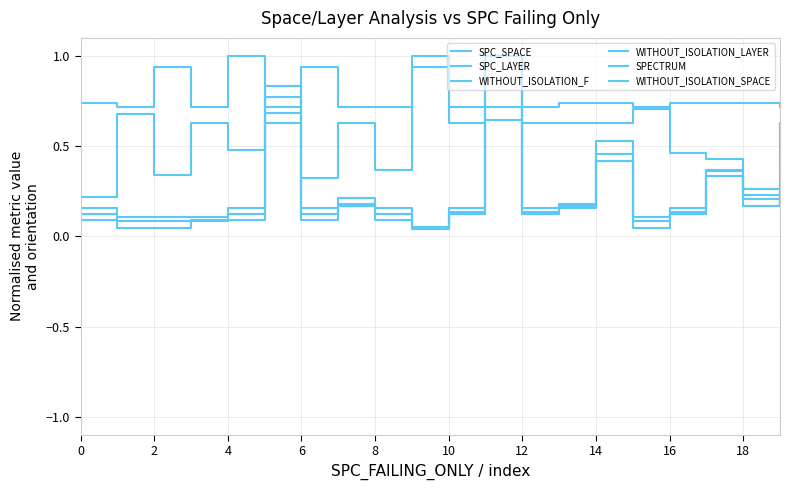

Reading left to right, list all the values displayed in this chart.

SPC_SPACE: 0.2	0.7	0.3	0.6	0.5	0.6	0.3	0.6	0.4	1.0	0.6	0.6	0.6	0.6	0.6	0.7	0.5	0.4	0.2	0.6
SPC_LAYER: 0.1	0.0	0.0	0.1	0.1	0.8	0.1	0.2	0.1	0.0	0.1	1.0	0.1	0.2	0.5	0.0	0.1	0.4	0.2	0.2
WITHOUT_ISOLATION_F: 0.1	0.1	0.1	0.1	0.1	0.8	0.1	0.2	0.1	0.0	0.1	1.0	0.1	0.2	0.4	0.1	0.1	0.3	0.2	0.2
WITHOUT_ISOLATION_LAYER: 0.1	0.1	0.1	0.1	0.1	0.8	0.1	0.2	0.1	0.0	0.1	1.0	0.1	0.2	0.4	0.1	0.1	0.3	0.2	0.2
SPECTRUM: 0.2	0.1	0.1	0.1	0.2	0.7	0.2	0.2	0.2	0.1	0.2	1.0	0.2	0.2	0.5	0.1	0.2	0.4	0.3	0.2
WITHOUT_ISOLATION_SPACE: 0.7	0.7	0.9	0.7	1.0	0.7	0.9	0.7	0.7	0.9	0.7	0.7	0.7	0.7	0.7	0.7	0.7	0.7	0.7	0.7